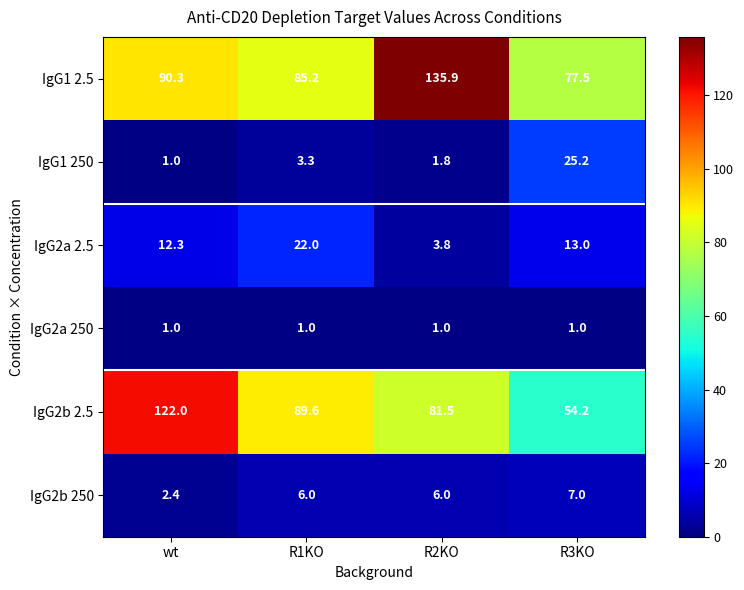

What is the greatest value displayed?

135.9